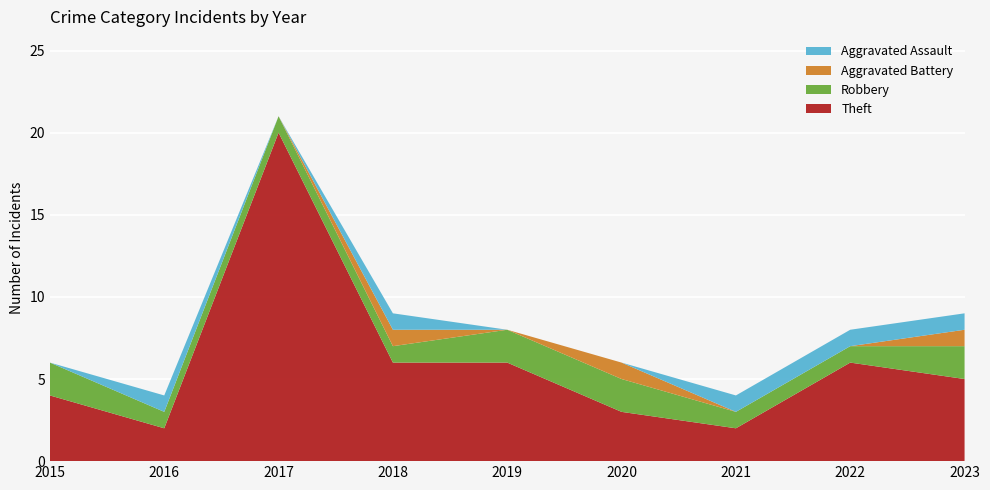

Reading left to right, list all the values displayed in this chart.

Theft: 2015=4	2016=2	2017=20	2018=6	2019=6	2020=3	2021=2	2022=6	2023=5
Robbery: 2015=2	2016=1	2017=1	2018=1	2019=2	2020=2	2021=1	2022=1	2023=2
Aggravated Battery: 2015=0	2016=0	2017=0	2018=1	2019=0	2020=1	2021=0	2022=0	2023=1
Aggravated Assault: 2015=0	2016=1	2017=0	2018=1	2019=0	2020=0	2021=1	2022=1	2023=1